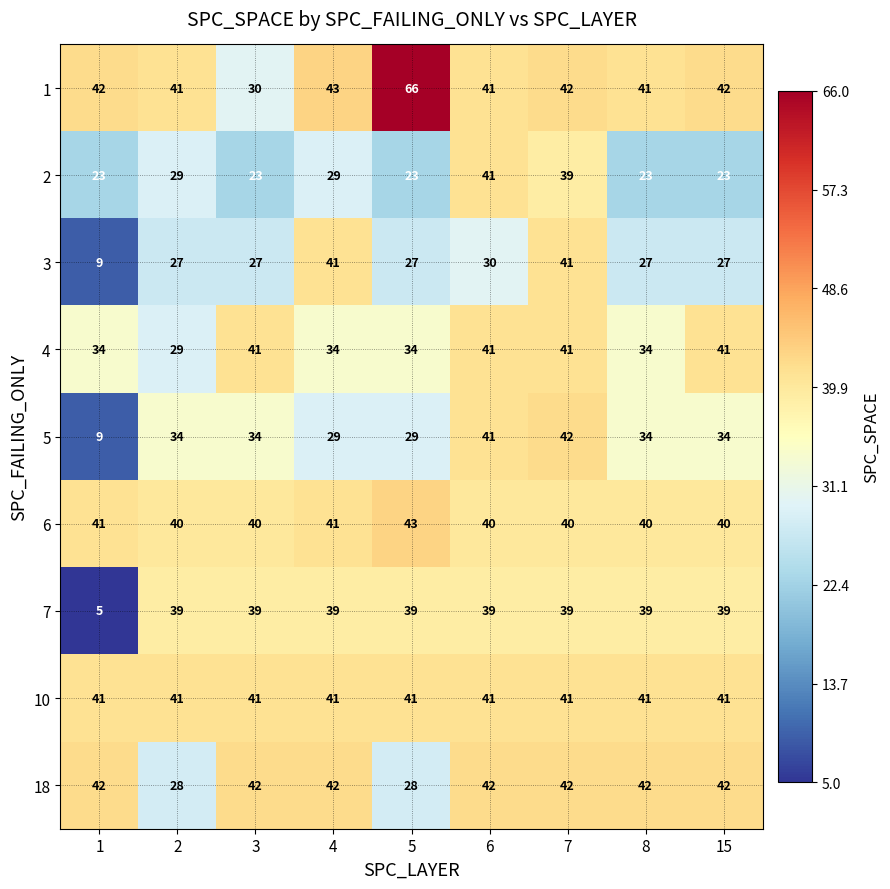

What is the highest value of the 1 series?

66